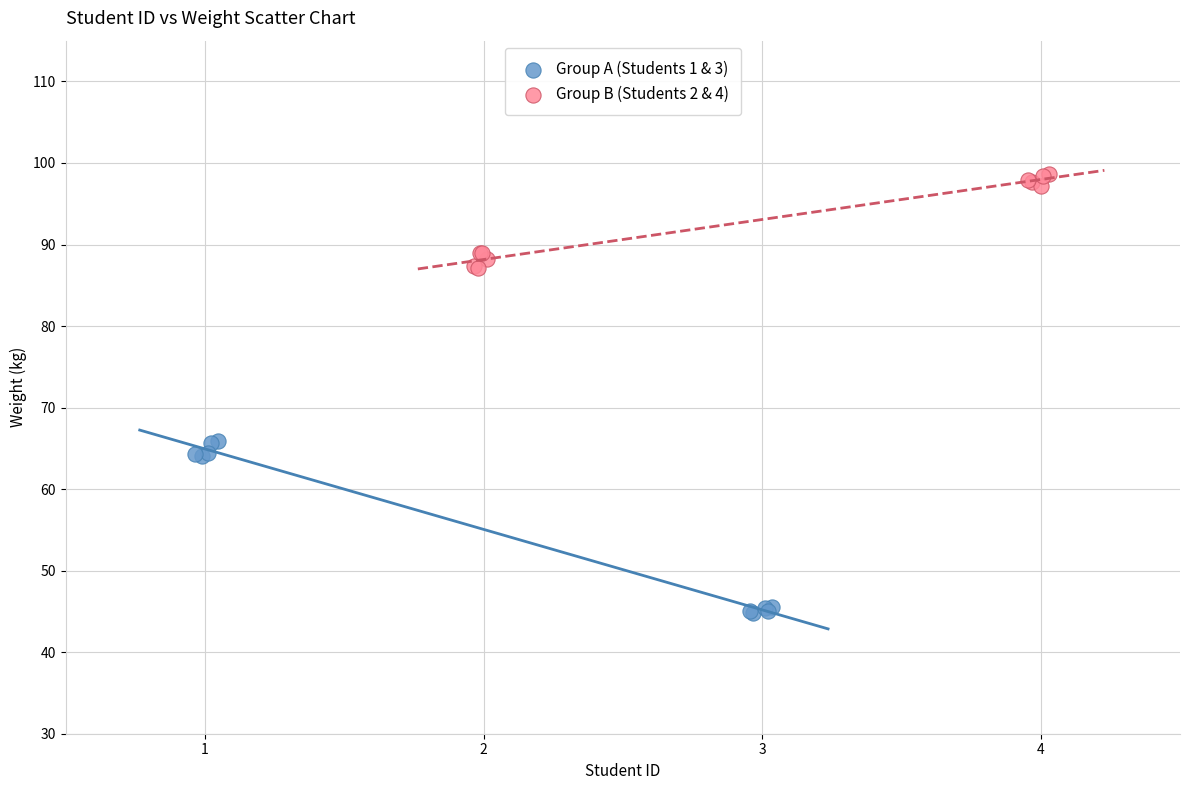

Which series reaches the maximum Y coordinate?

Group B (Students 2 & 4)